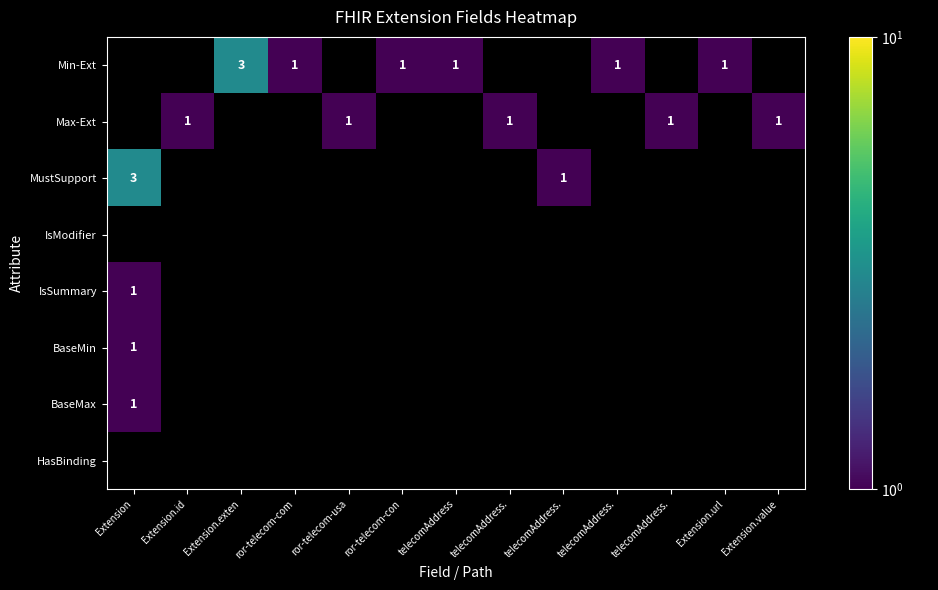

Which has a higher value, Extension.url or Extension.id?

Extension.id